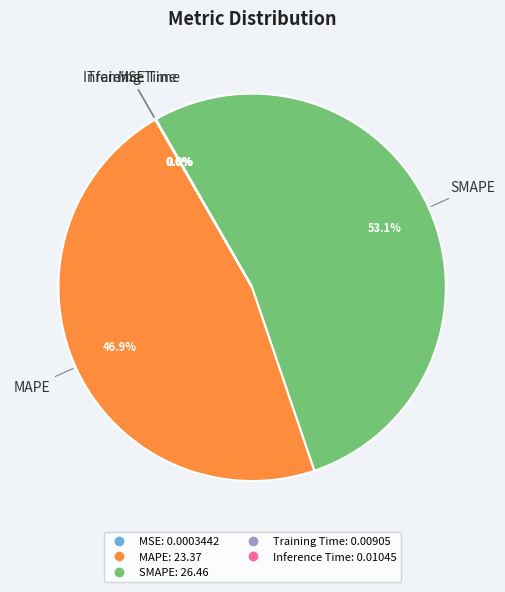

What percentage is NOT represented by SMAPE?

46.9%